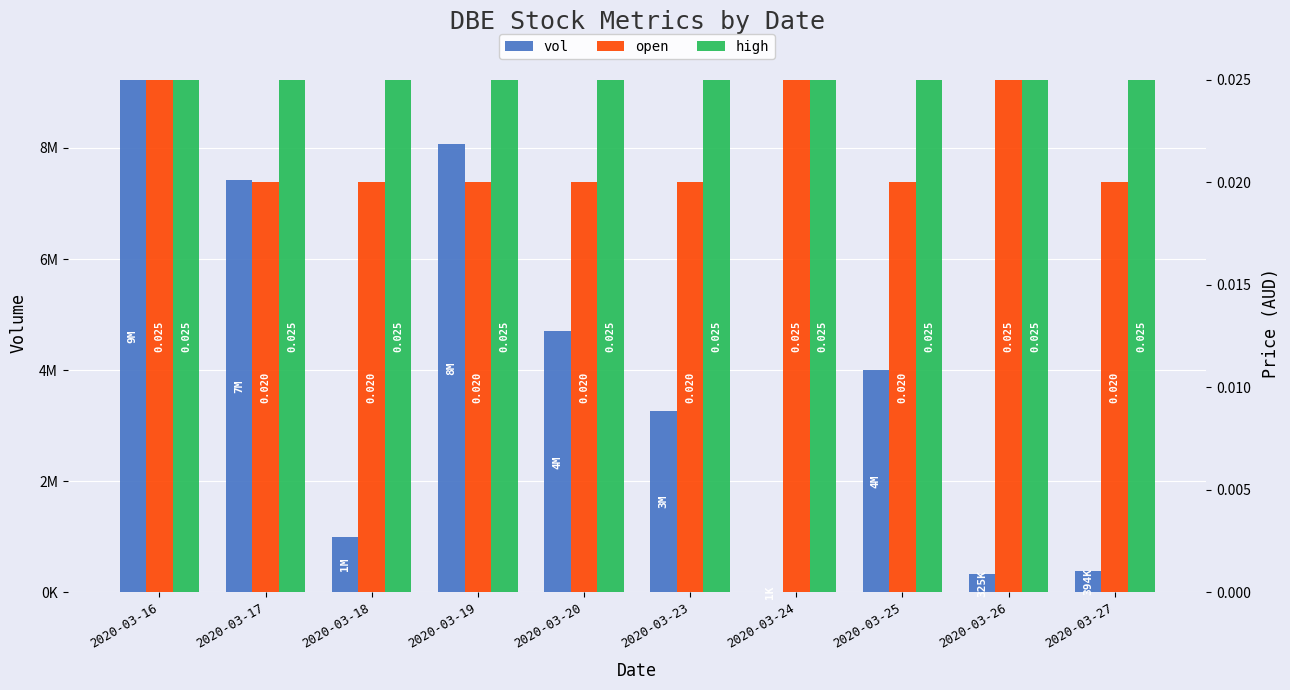

What value does the vol series have at 2020-03-25?

4000000.0